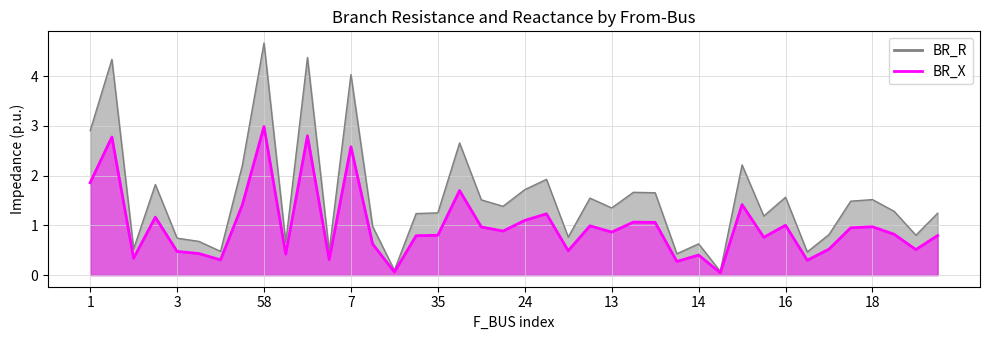

Rank the series by their average value, from highest to lowest.

BR_R, BR_X